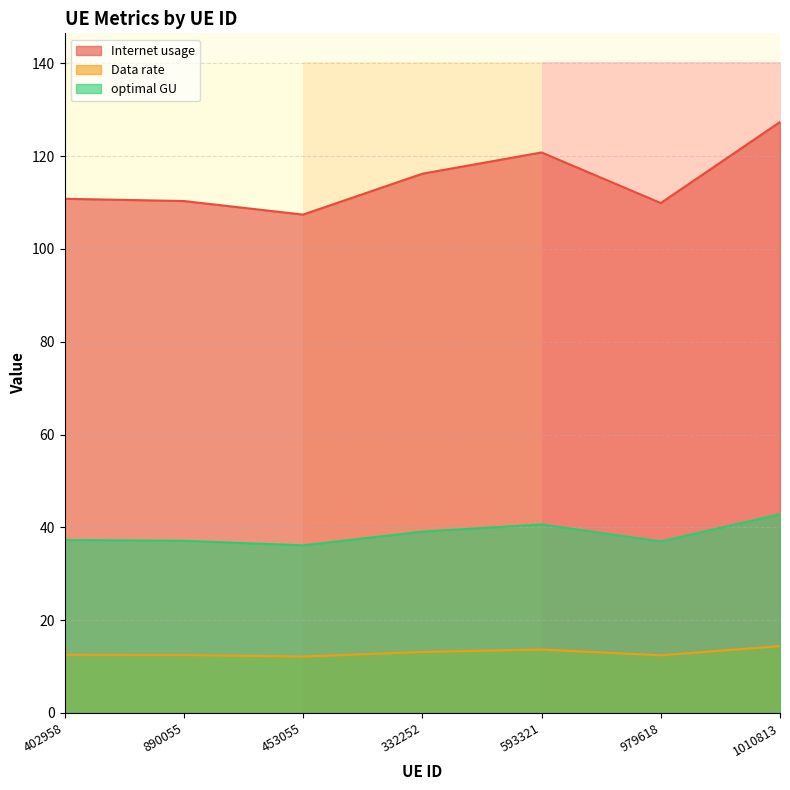

At 593321, list the series in order from smallest to largest.

Data rate, optimal GU, Internet usage